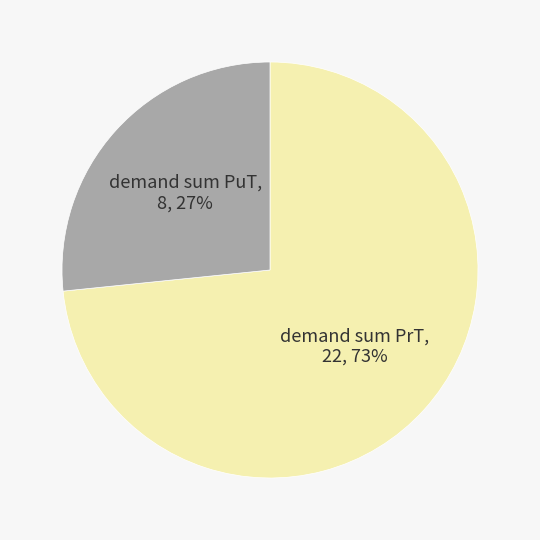

The demand sum PrT slice represents 83% of the pie. True or false?

False